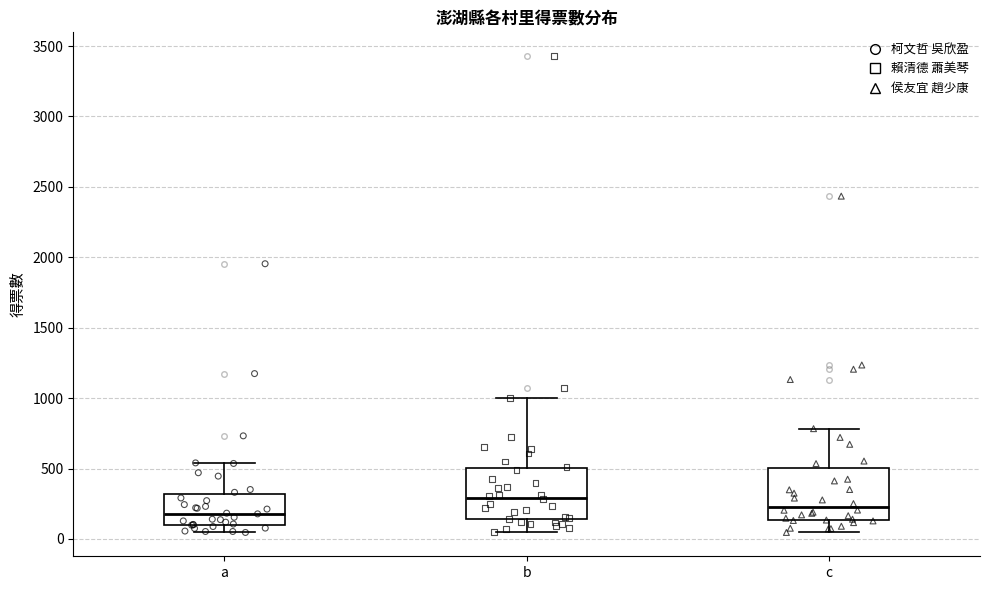

Reading left to right, read every box against the y-axis: the position of its median line, the range the box covers, and the ends of its whiskers. The values are not printed on the chart, so give them approximately, as read against the axis.

a: median 200, box 100 to 300, whiskers 50 to 550
b: median 300, box 150 to 500, whiskers 50 to 1000
c: median 250, box 150 to 500, whiskers 50 to 800